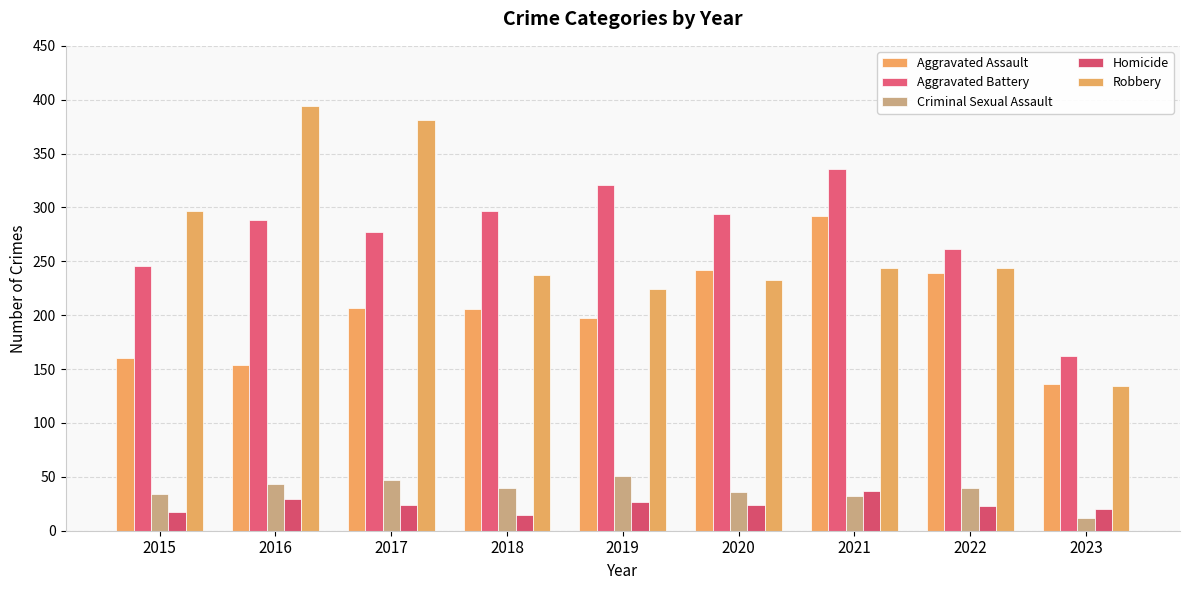

At how many categories does at least one series exceed 72?

9